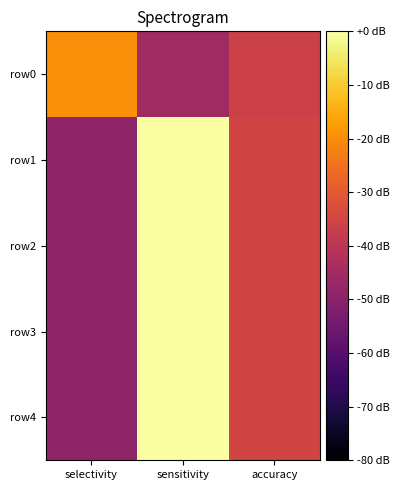

Between accuracy and sensitivity, which is larger?

accuracy